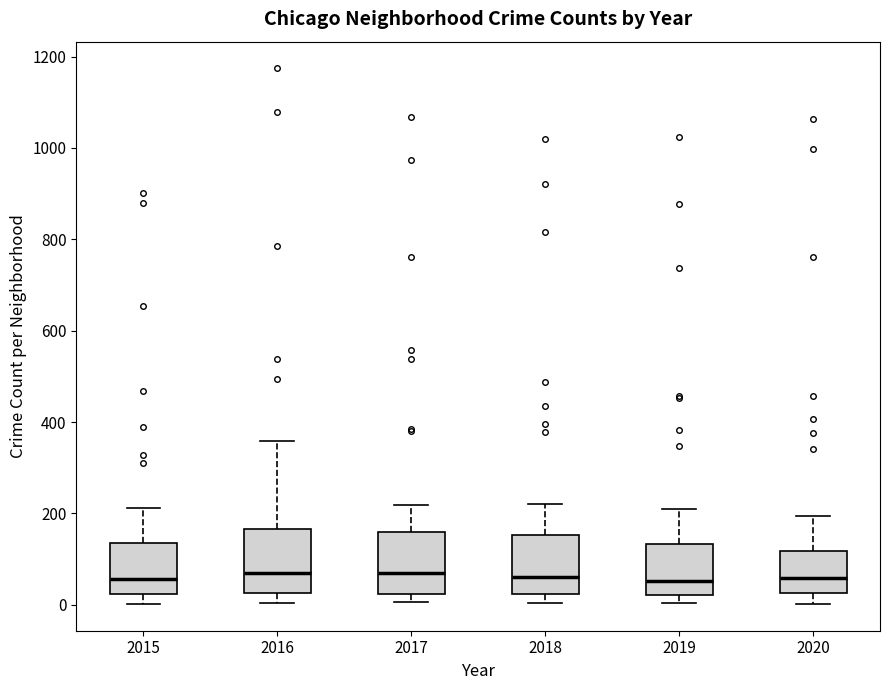

Reading left to right, read every box against the y-axis: the position of its median line, the range the box covers, and the ends of its whiskers. The values are not printed on the chart, so give them approximately, as read against the axis.

2015: median 60, box 20 to 140, whiskers 0 to 220
2016: median 80, box 20 to 160, whiskers 0 to 360
2017: median 80, box 20 to 160, whiskers 0 to 220
2018: median 60, box 20 to 160, whiskers 0 to 220
2019: median 60, box 20 to 140, whiskers 0 to 200
2020: median 60, box 20 to 120, whiskers 0 to 200